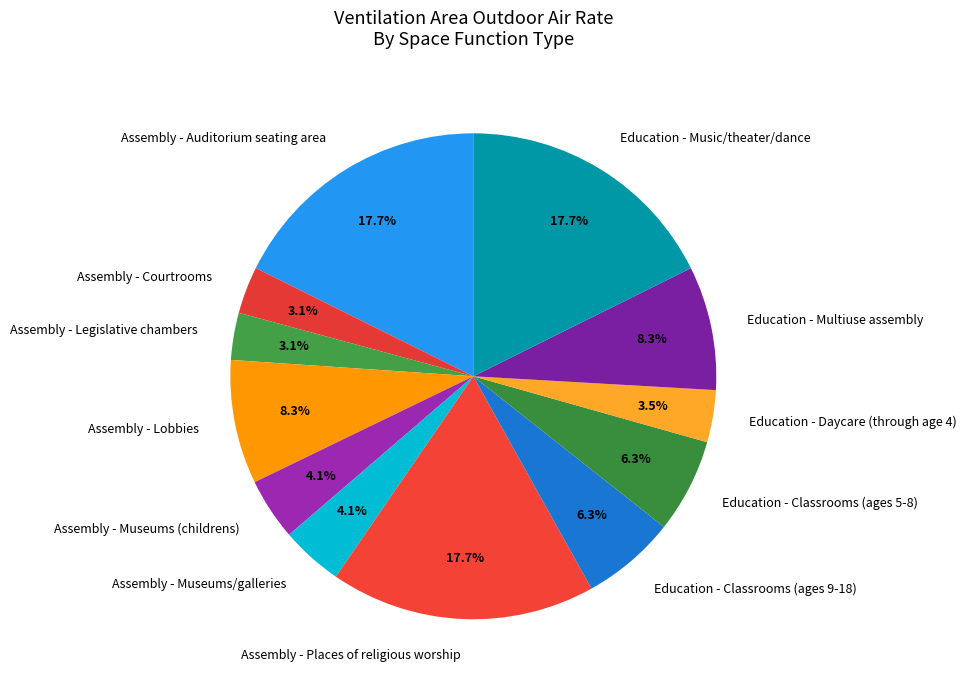

What percentage do Assembly - Legislative chambers and Education - Music/theater/dance together represent?

20.8%